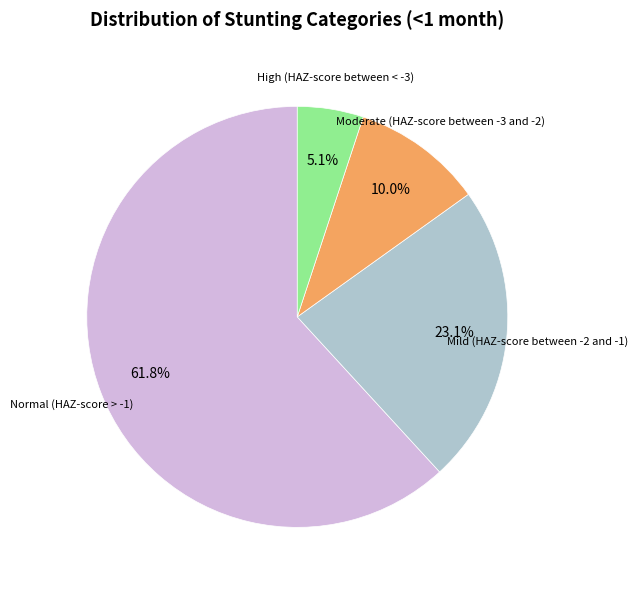

Is there a majority slice in this chart?

Yes